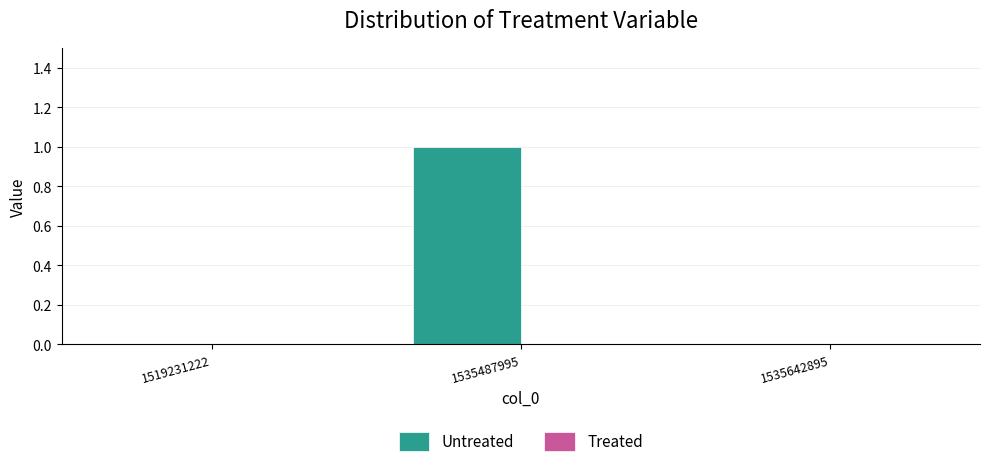

Count the number of data series in this chart.

1